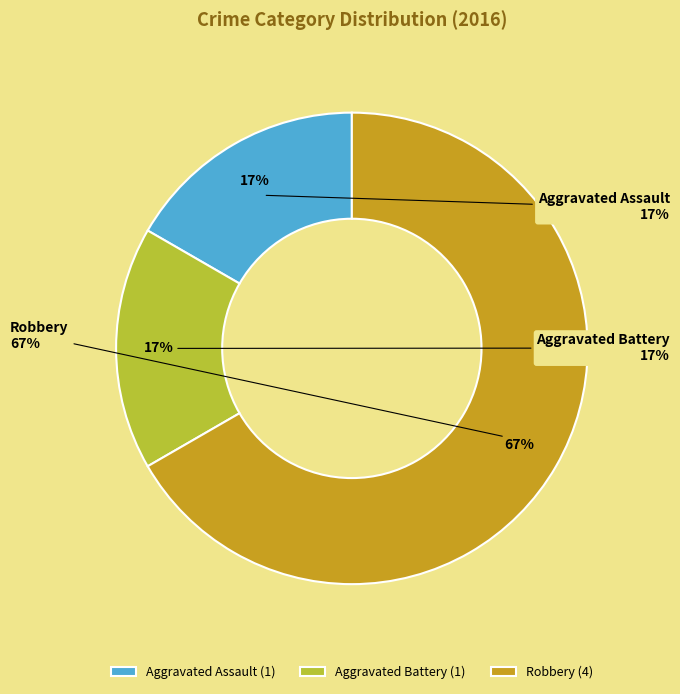

Rank the categories by value from highest to lowest.

Robbery, Aggravated Assault, Aggravated Battery